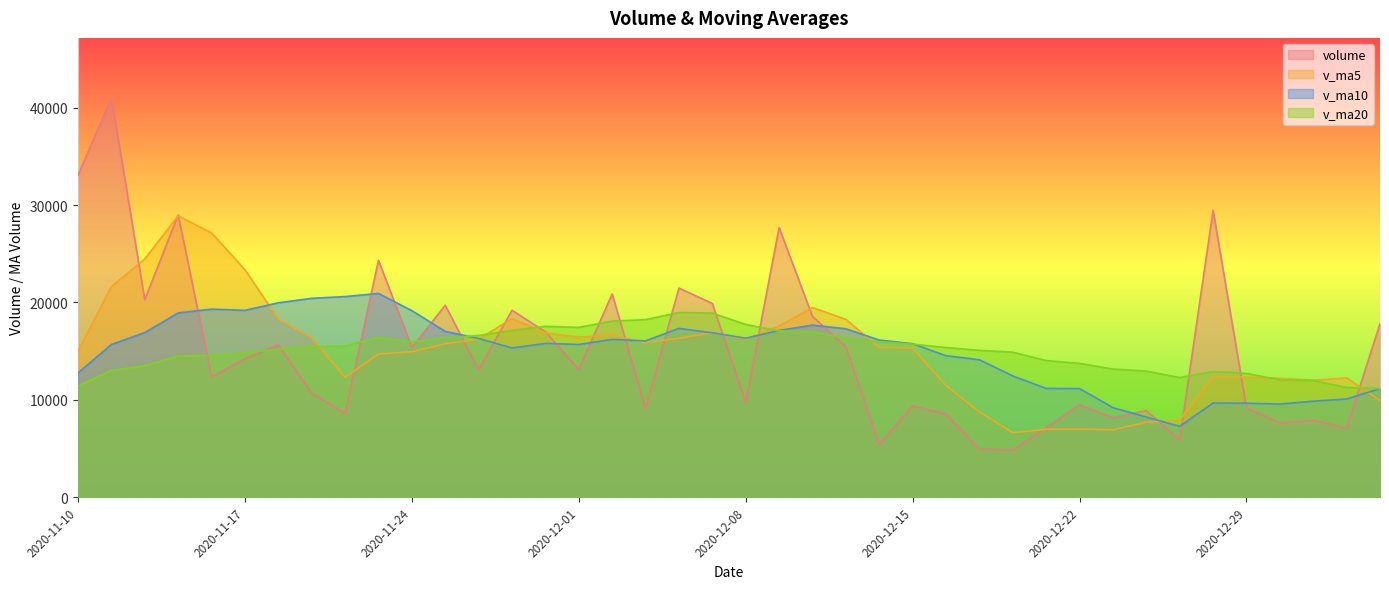

Which series has the widest spread of values?

volume